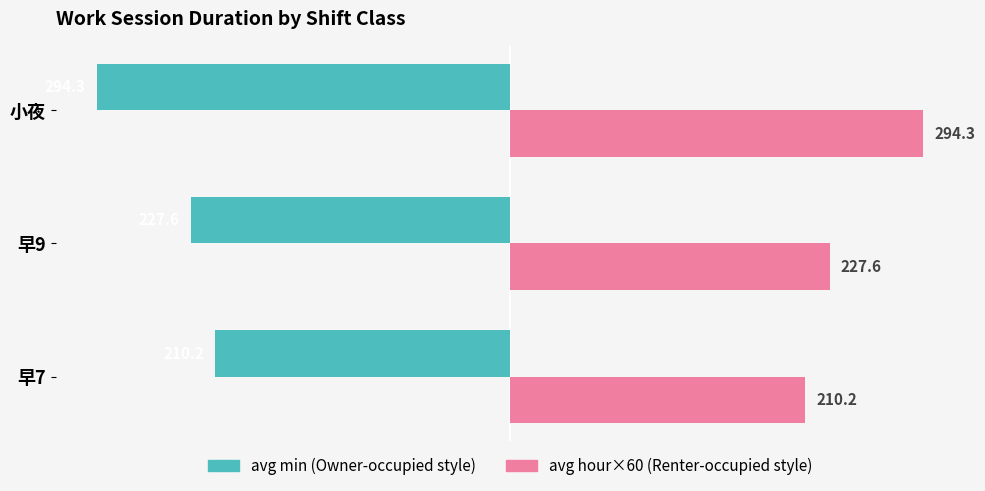

What is the minimum value shown in the chart?

-294.3